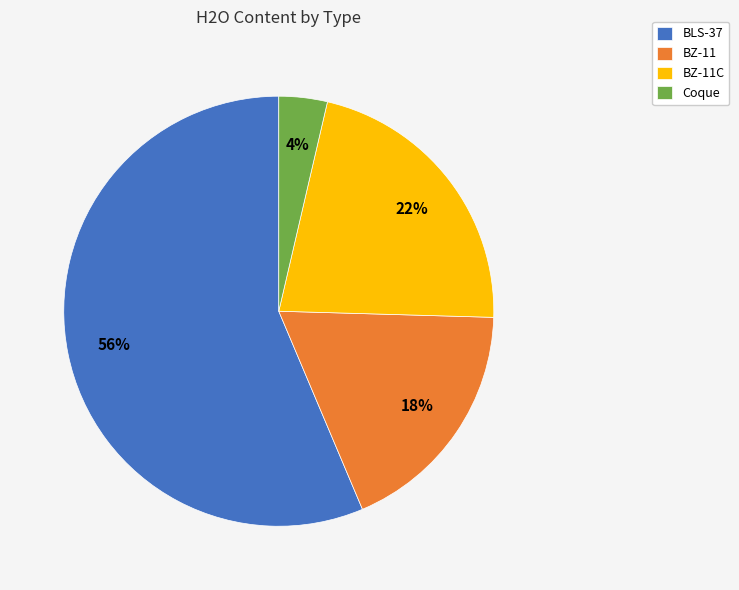

To the nearest percent, what is the average slice percentage?

25%